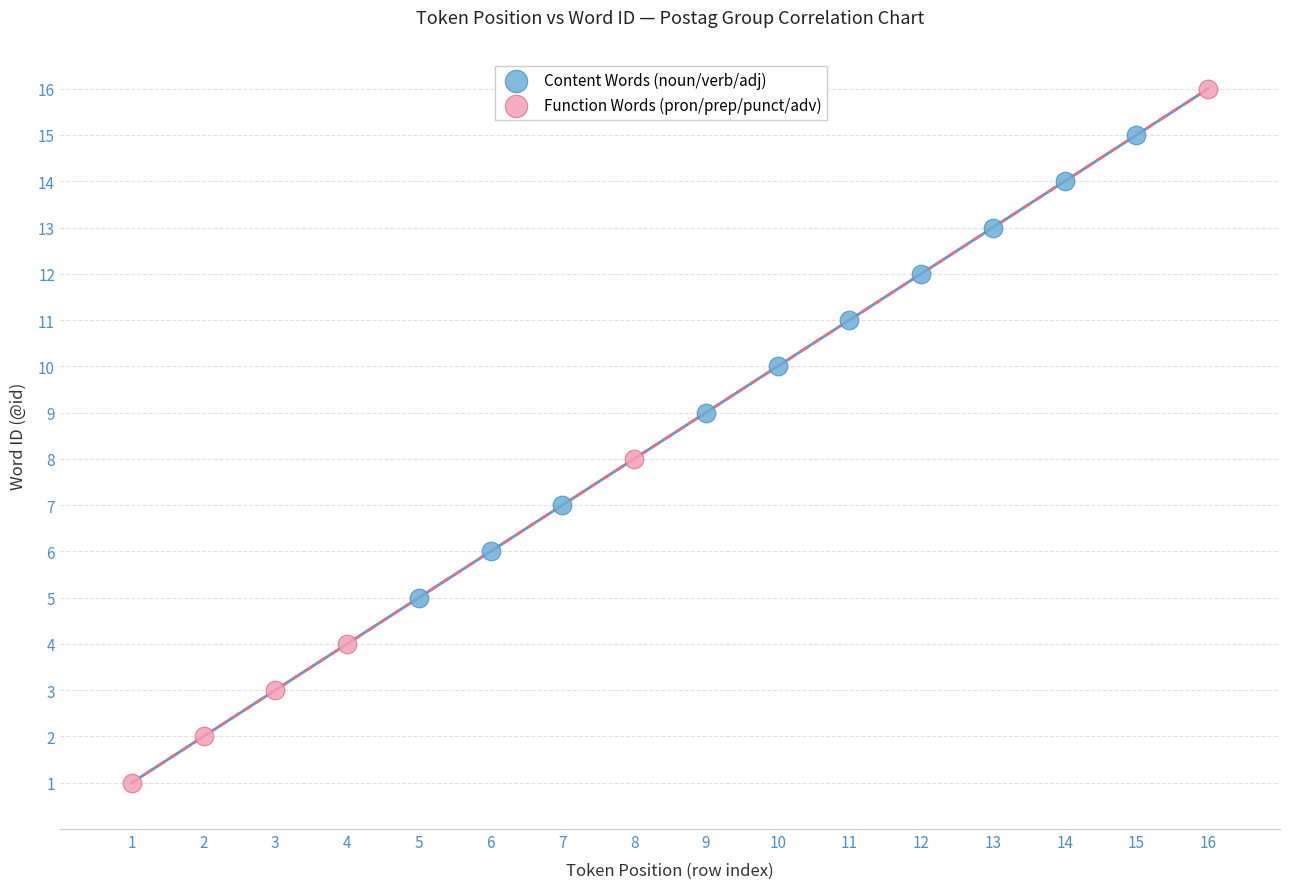

Which series contains the highest Y value?

Function Words (pron/prep/punct/adv)